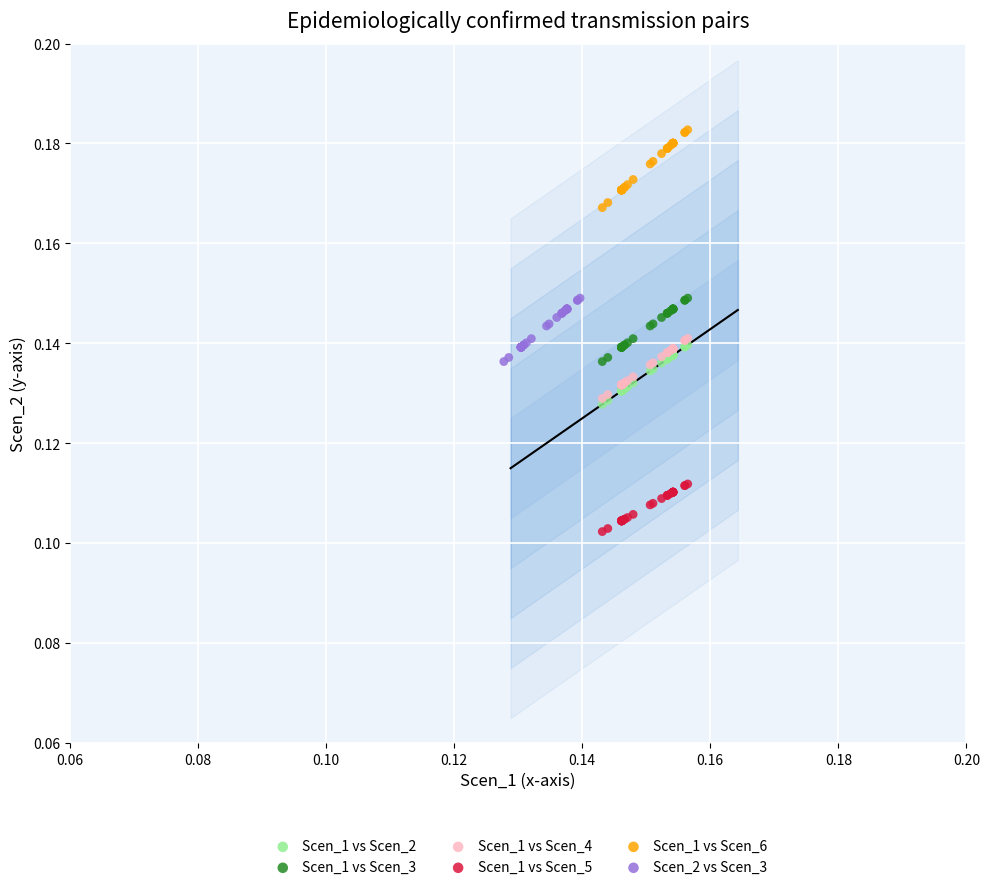

Which series reaches the minimum Y coordinate?

Scen_1 vs Scen_5